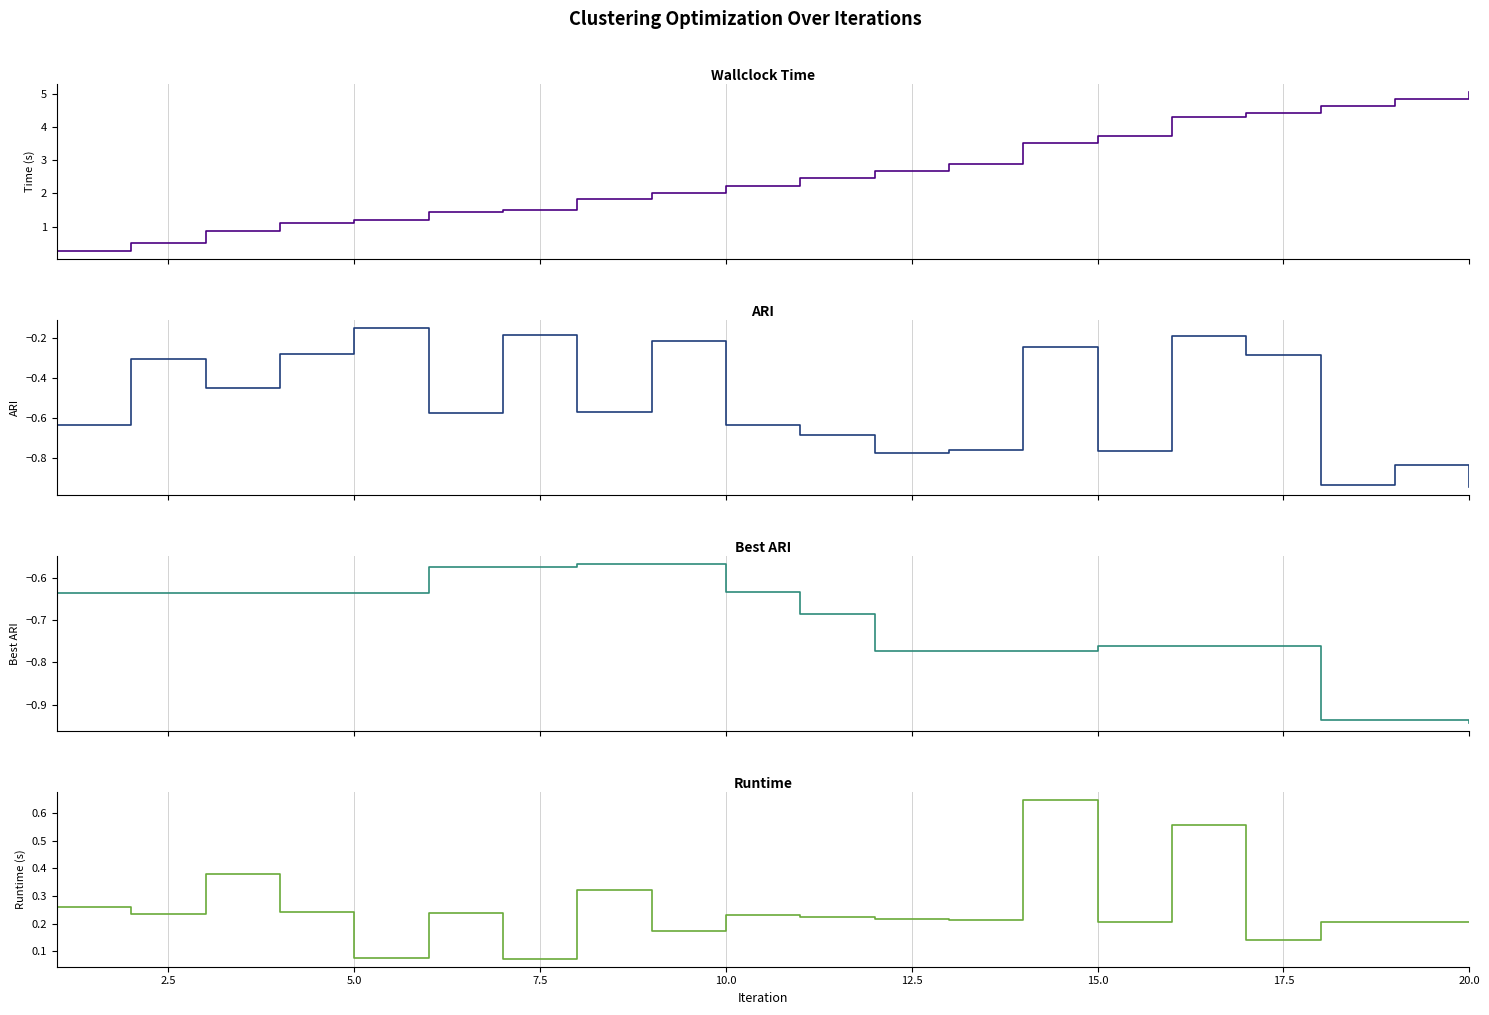

How many values in the wallclock time series exceed 2?

12